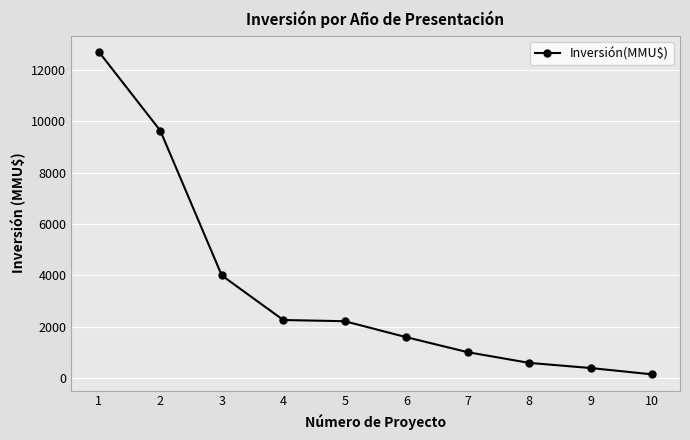

What is the sum of all values?

34591